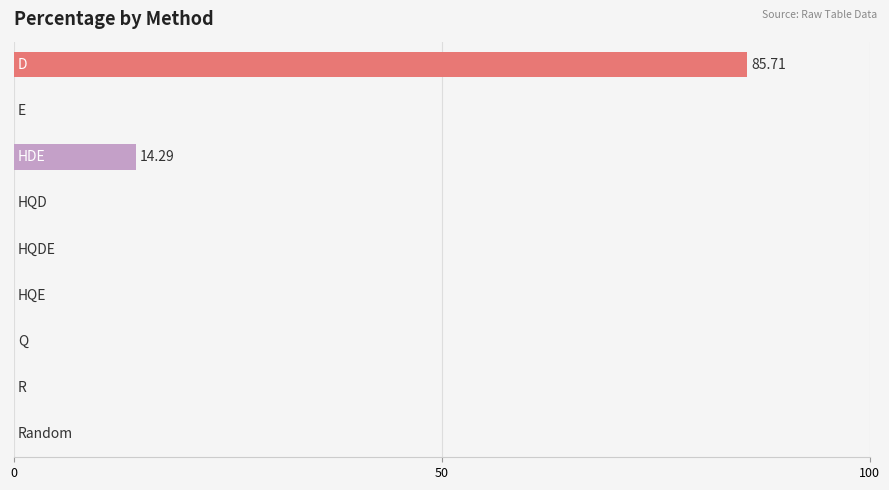

What is the sum of all values?

100.0